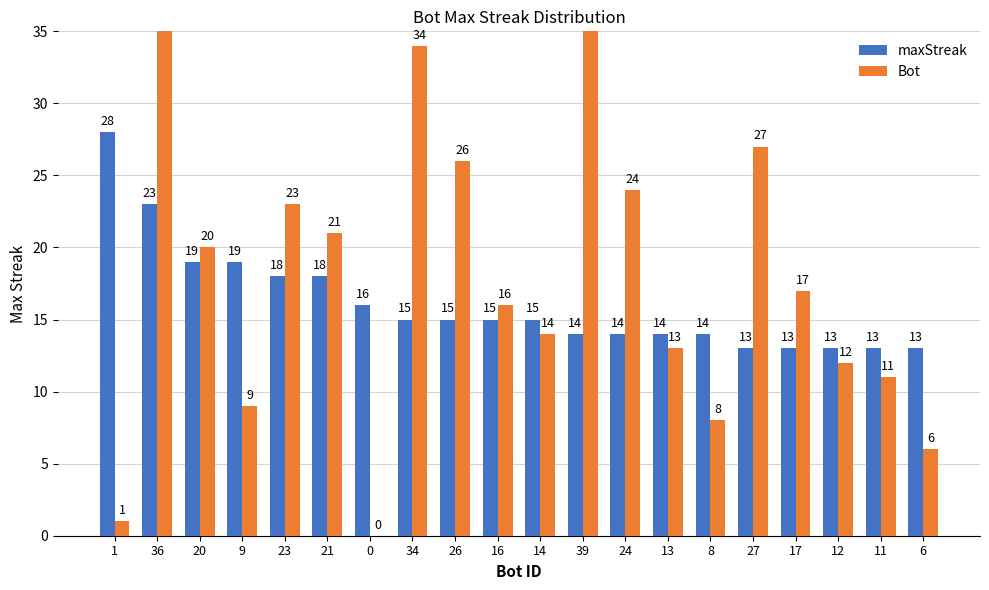

How many bars are there in total?

40